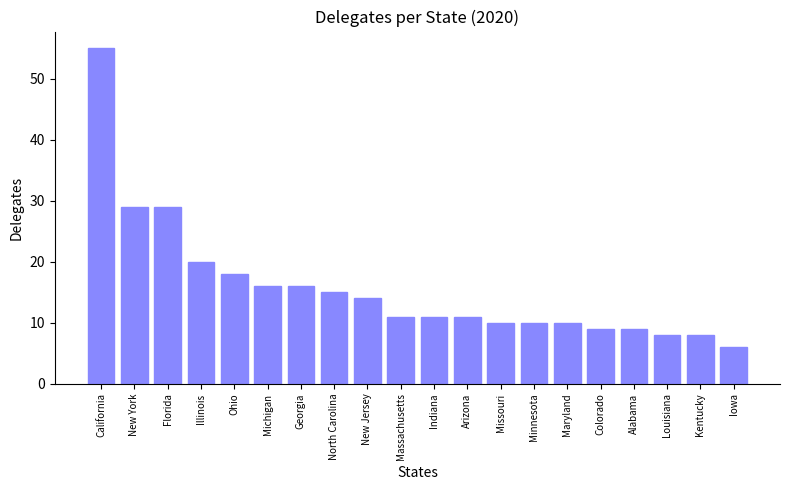

What is the ratio of the value at Arizona to the value at Colorado?

1.2